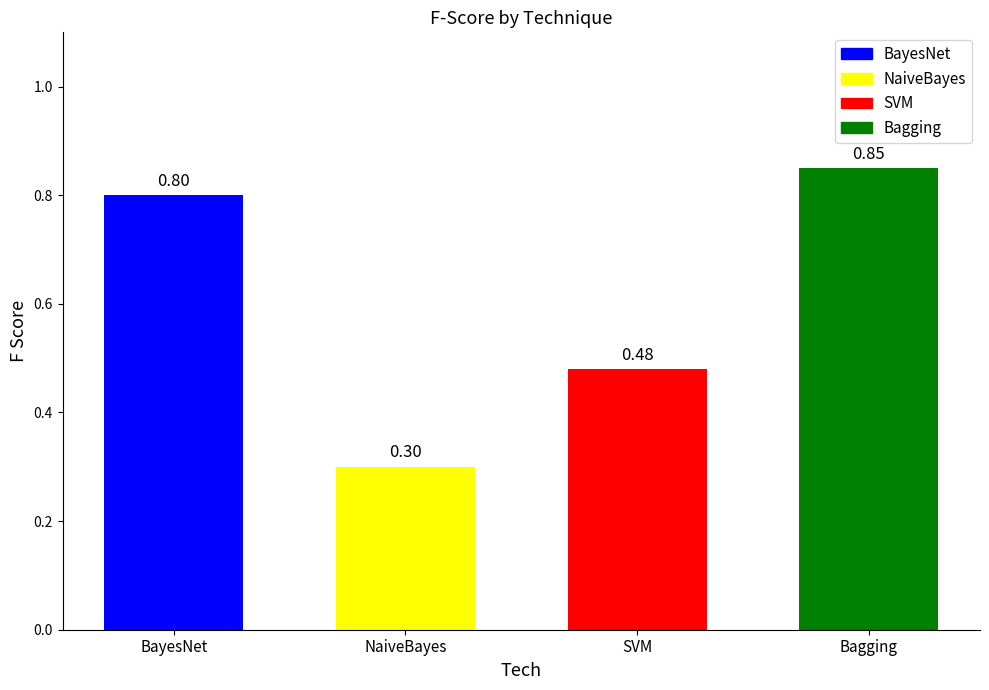

Between Bagging and NaiveBayes, which is larger?

Bagging